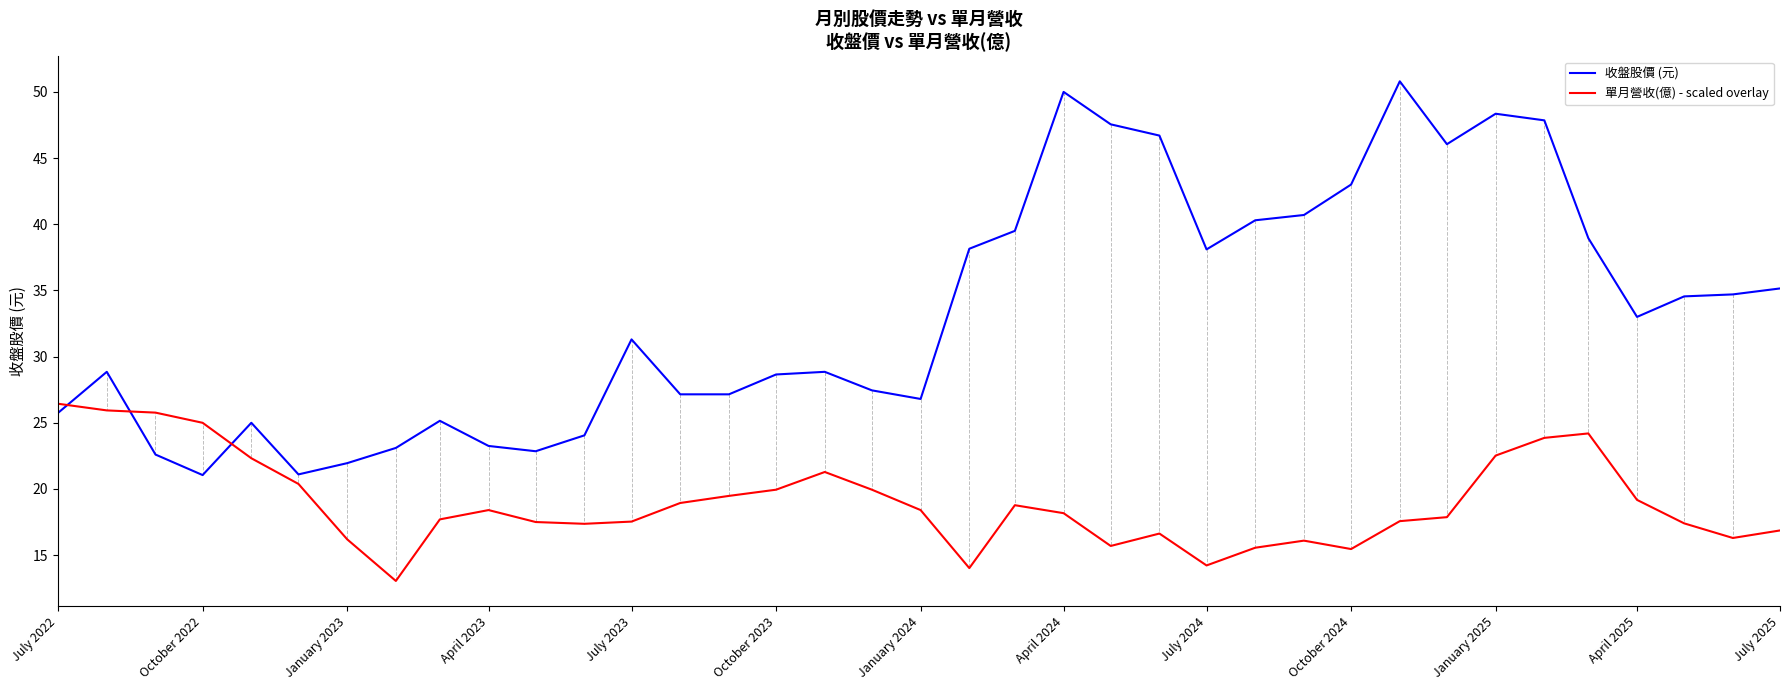

Which series has the largest total across all categories?

收盤股價 (元)